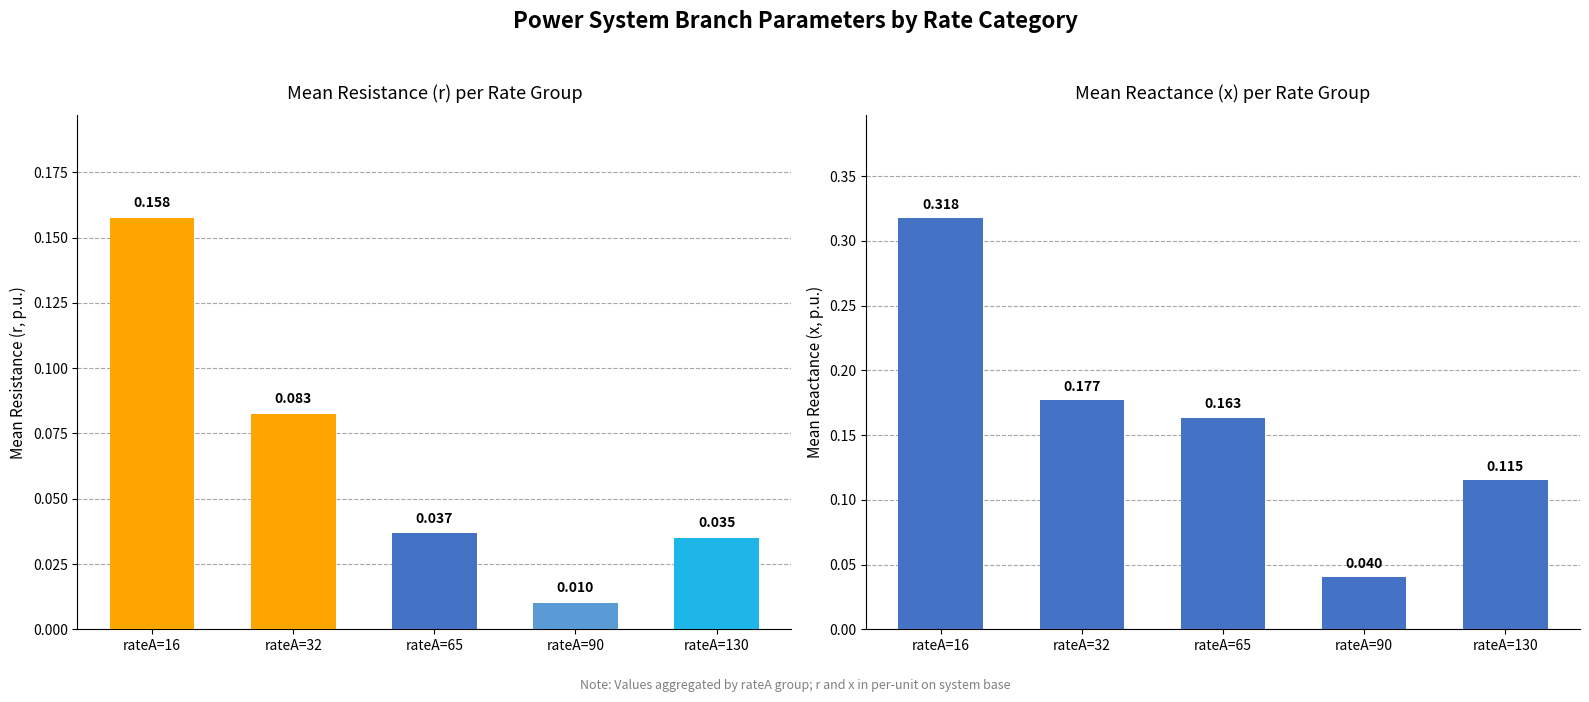

Reading right to left, what are all the values shown in this chart?

mean_r: 0.0	0.0	0.0	0.1	0.2
mean_x: 0.1	0.0	0.2	0.2	0.3